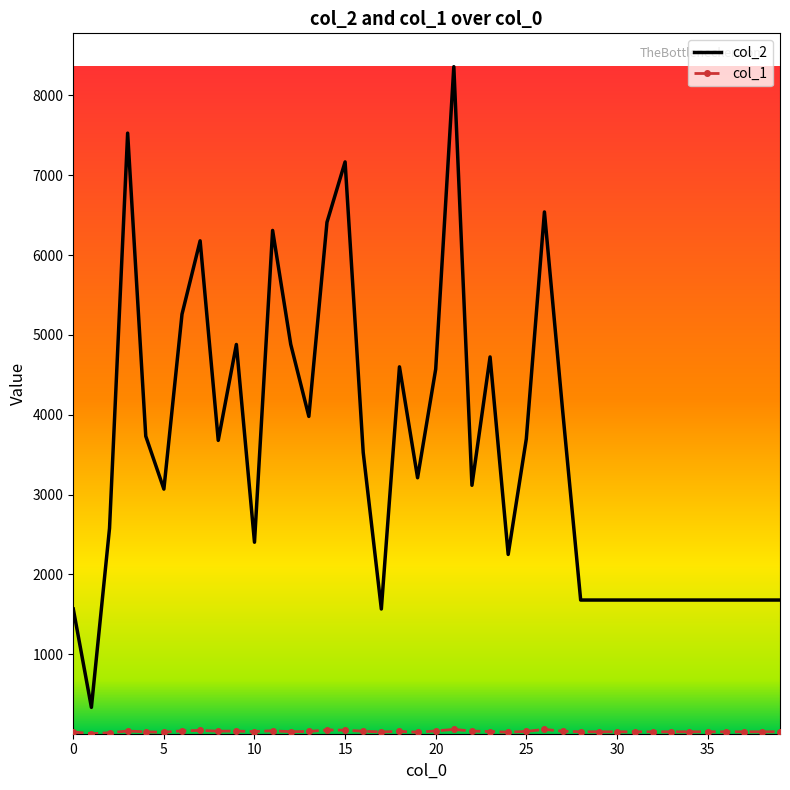

Which series has the largest total across all categories?

col_2